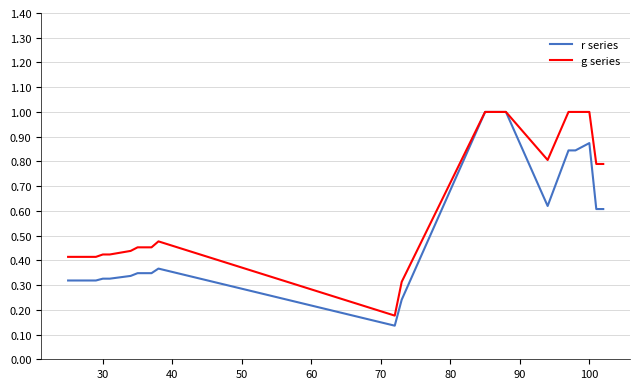

What is the maximum value for r series?

1.0